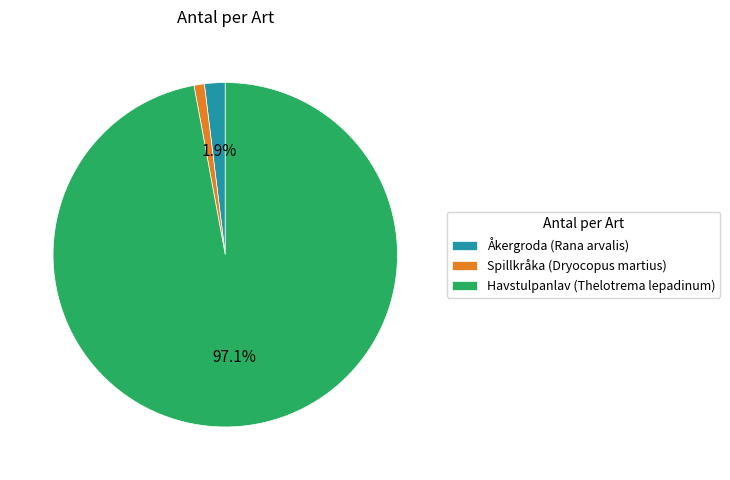

True or false: Åkergroda (Rana arvalis) accounts for 2% of the total.

True